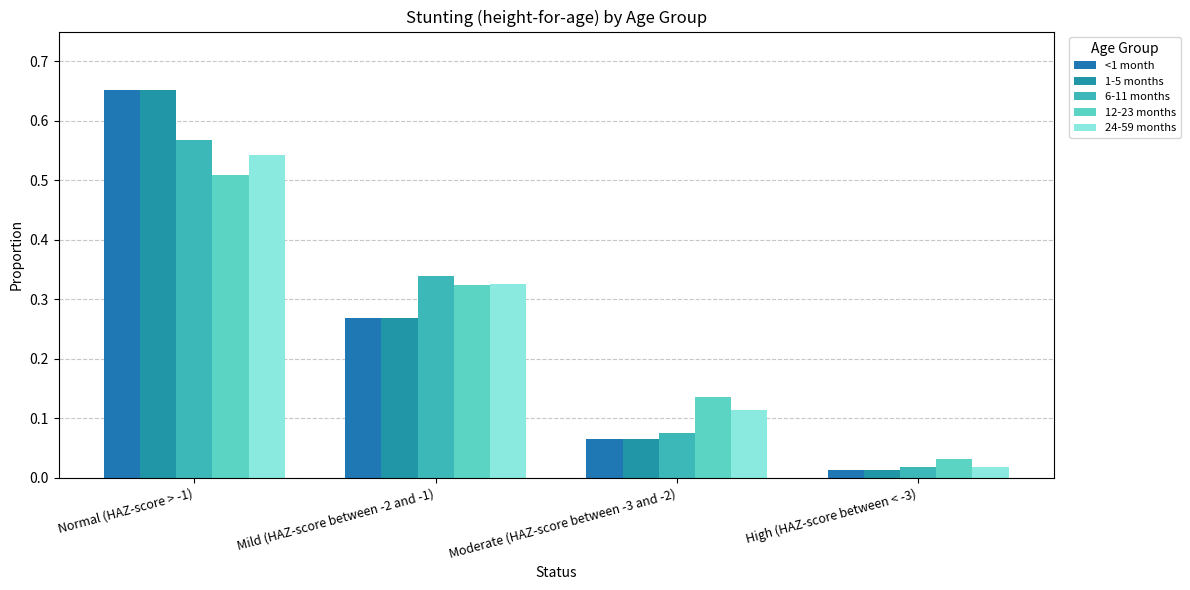

What are all the series names shown in the legend?

<1 month, 1-5 months, 6-11 months, 12-23 months, 24-59 months